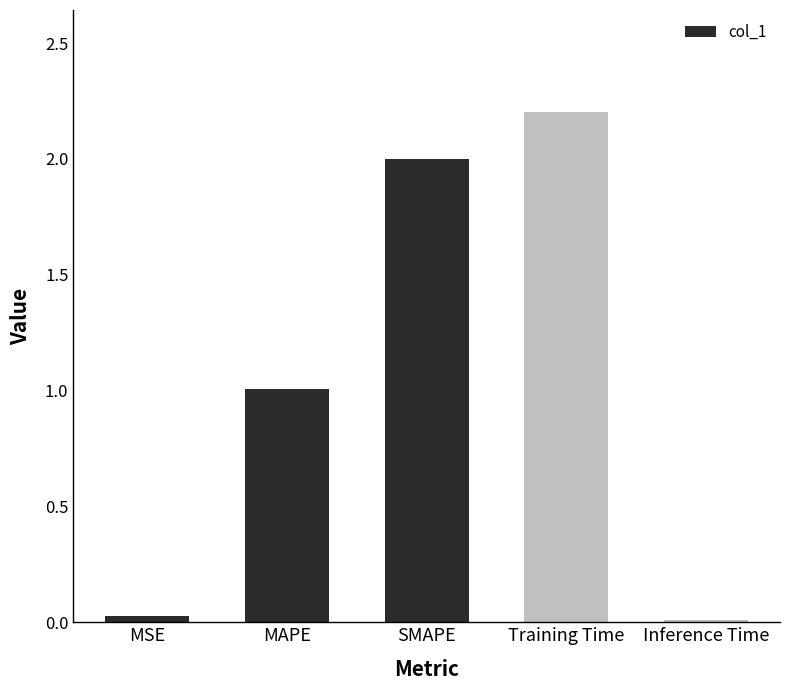

What is the label of the 4th bar from the left?

Training Time